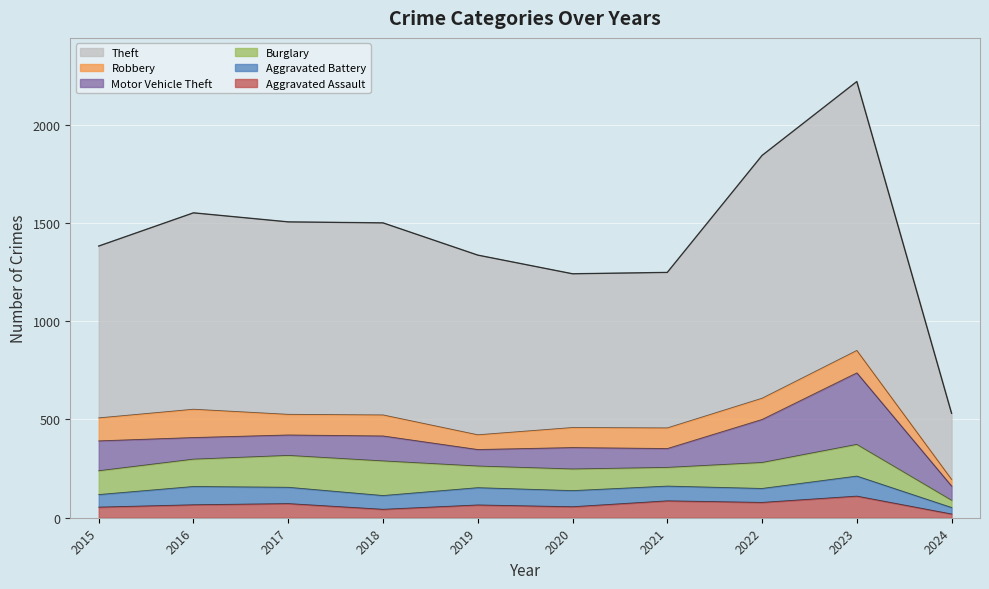

What is the difference between the highest and lowest values at 2017?

907